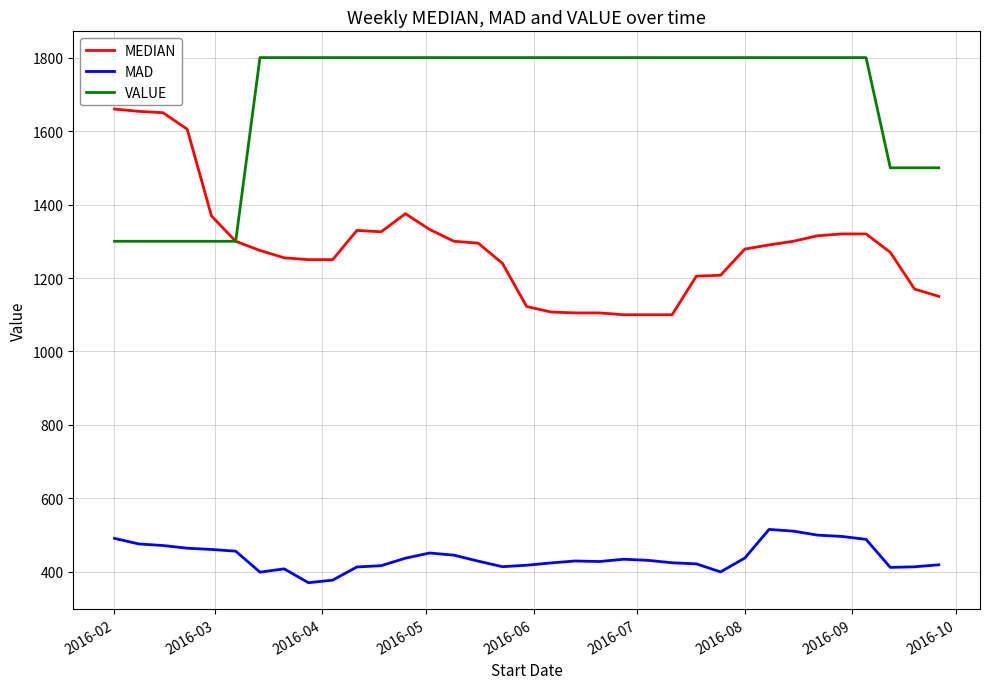

What is the maximum value shown in the chart?

1800.0